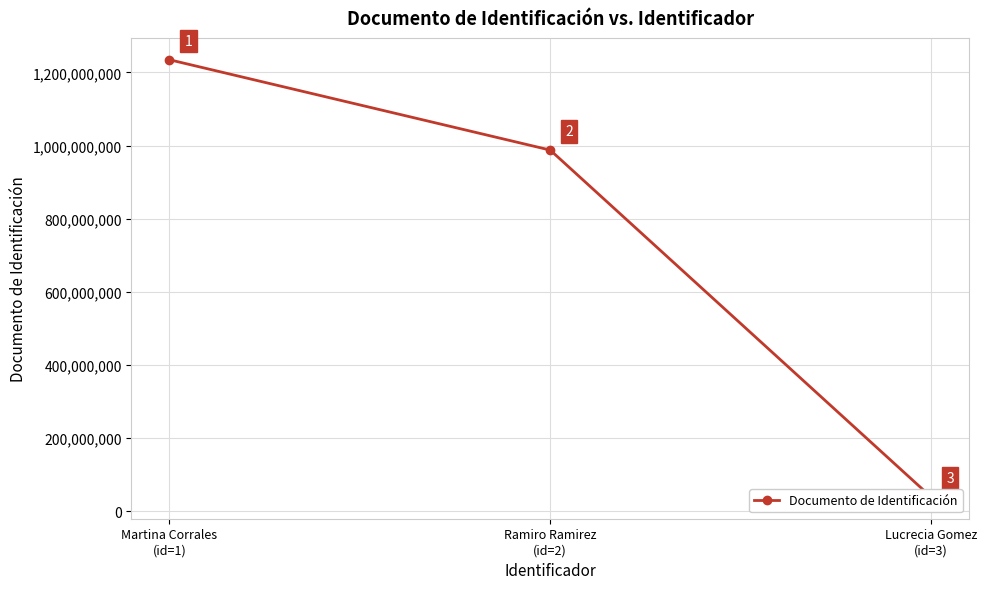

At which label is the value closest to 637178605?

Ramiro Ramirez
(id=2)